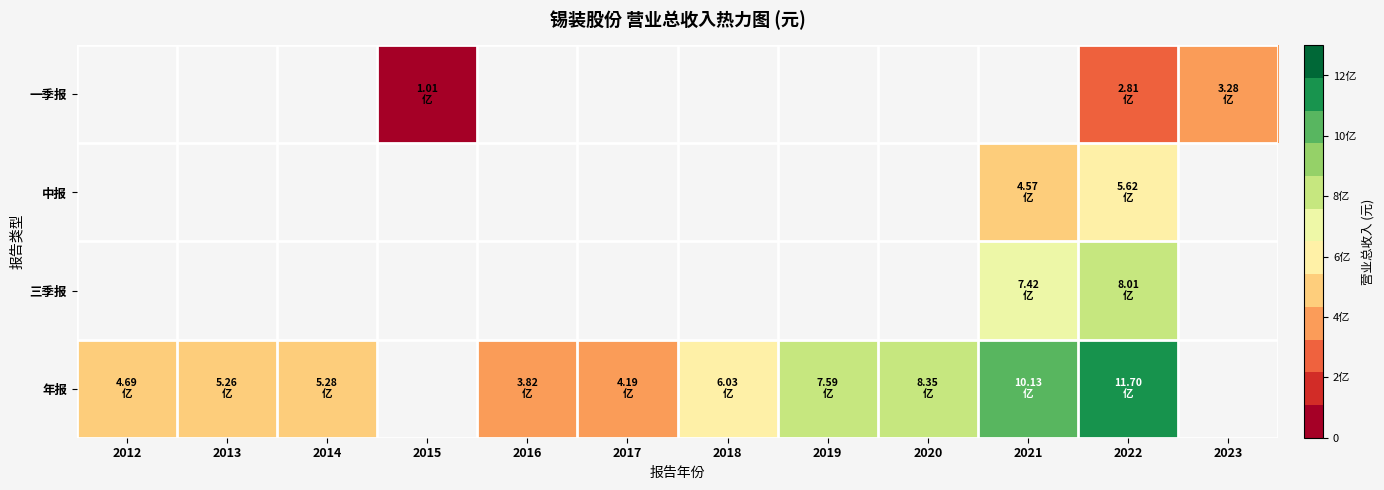

Between 2014 and 2016, which series saw the biggest shift?

年报